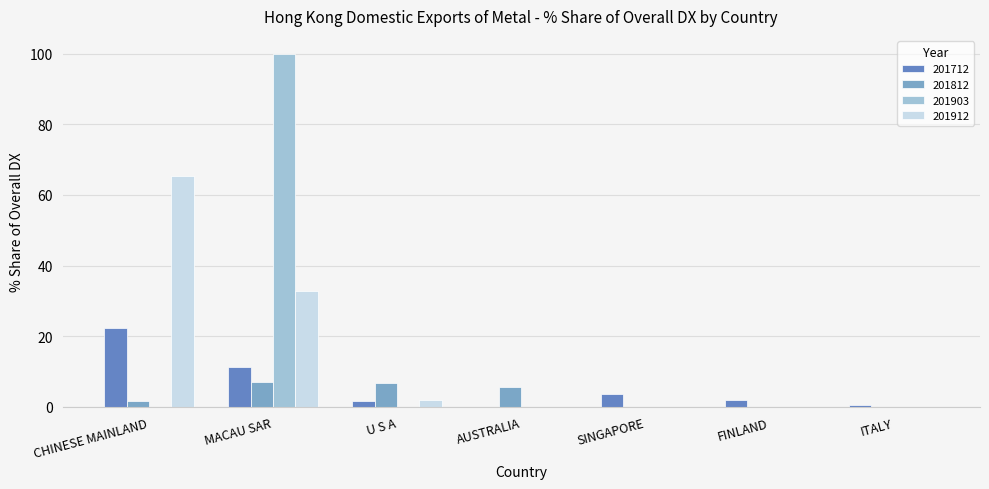

What is the sum of all 201712 values?

41.3